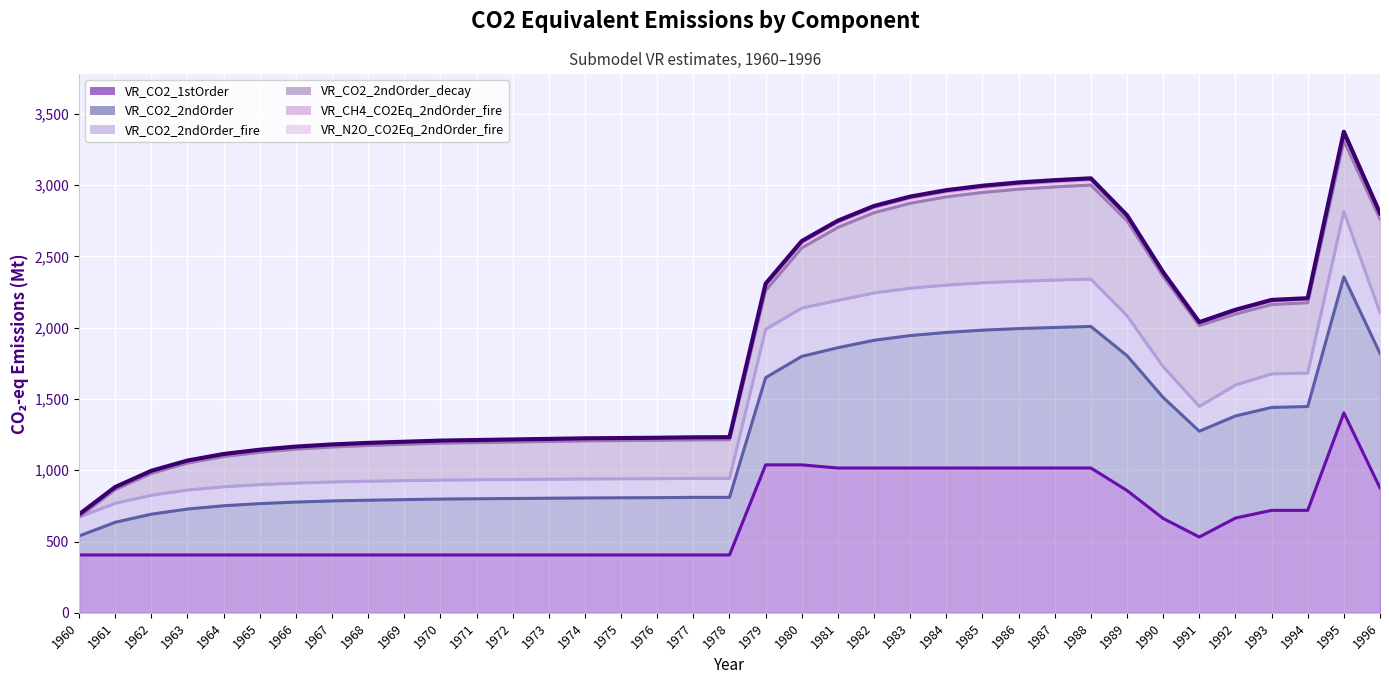

The VR_CO2_2ndOrder_fire series shows 2192 at 1981. True or false?

True